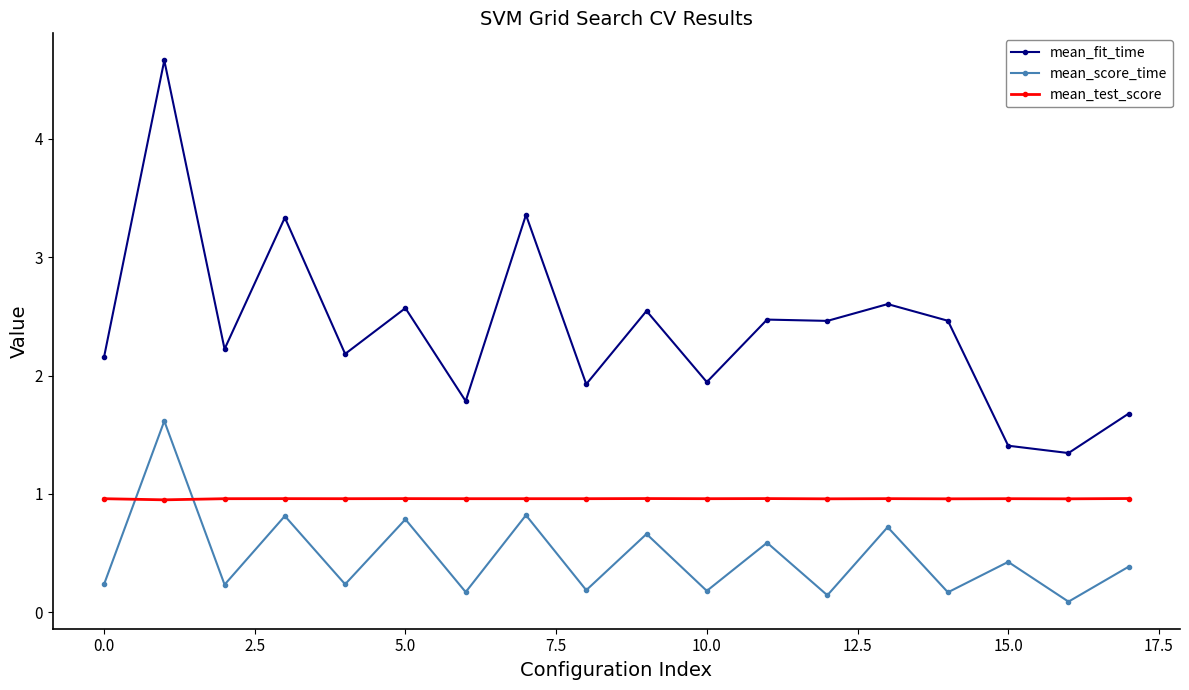

What is the value of the mean_test_score point at the 9th from the left?

1.0